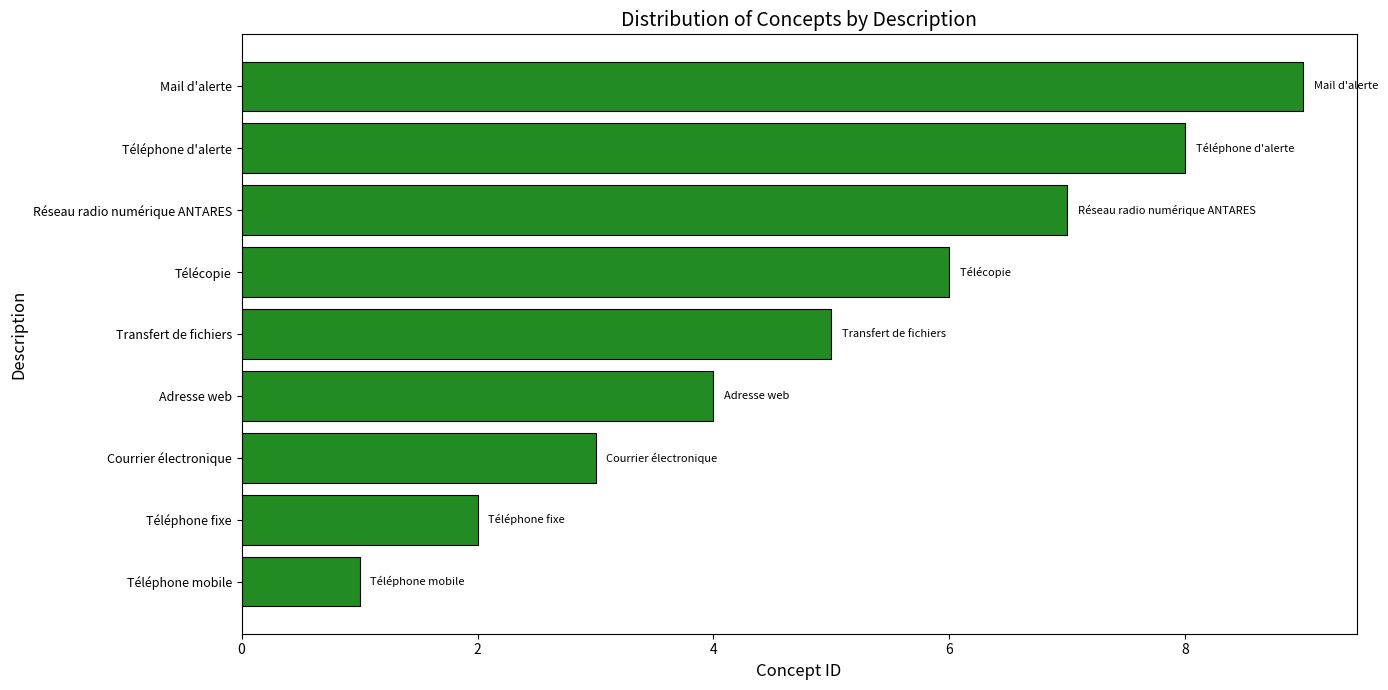

Which label corresponds to the largest value in the chart?

Mail d'alerte